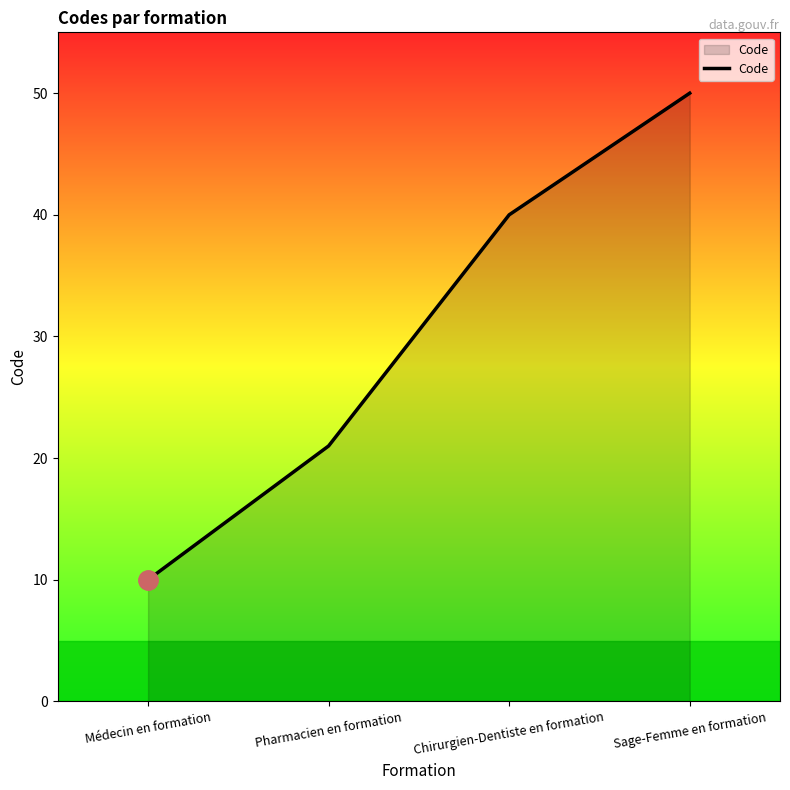

What position from the right is Pharmacien en formation?

3